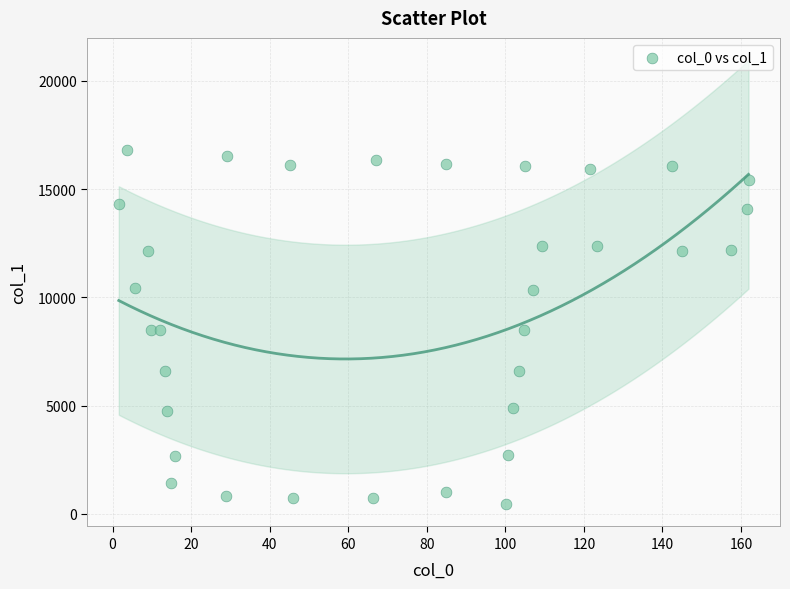

What is the range of X values (max minus min)?

160.3